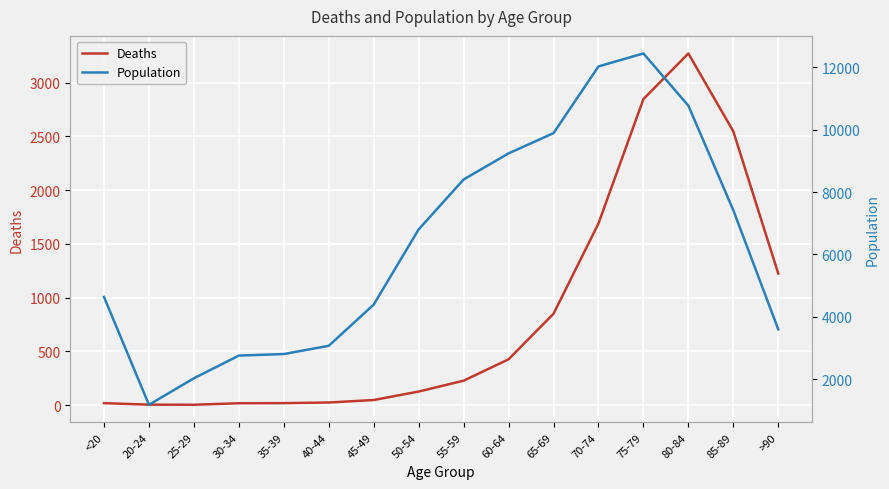

List the series in order of their peak value, lowest first.

Deaths, Population